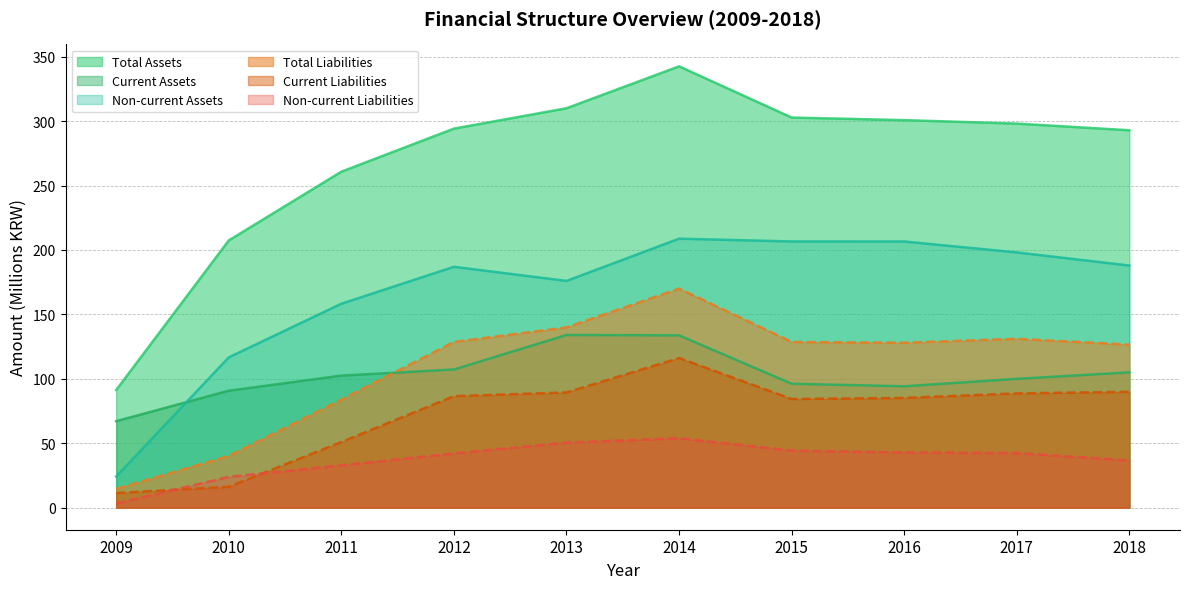

The value of Total Liabilities at 2012 is 76.5. True or false?

False